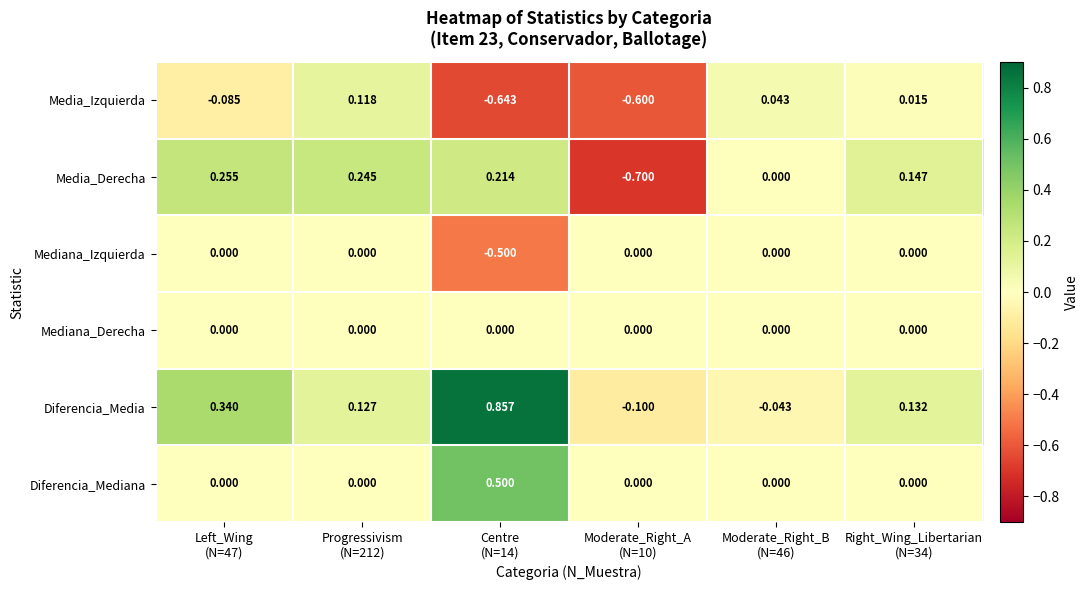

Which series has the largest total across all categories?

Diferencia_Media